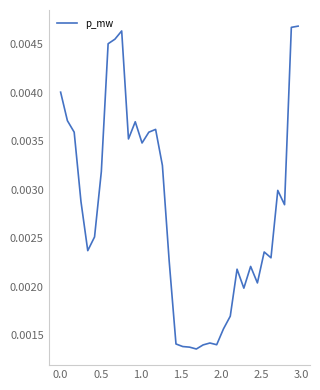

How many lines are shown in the chart?

1